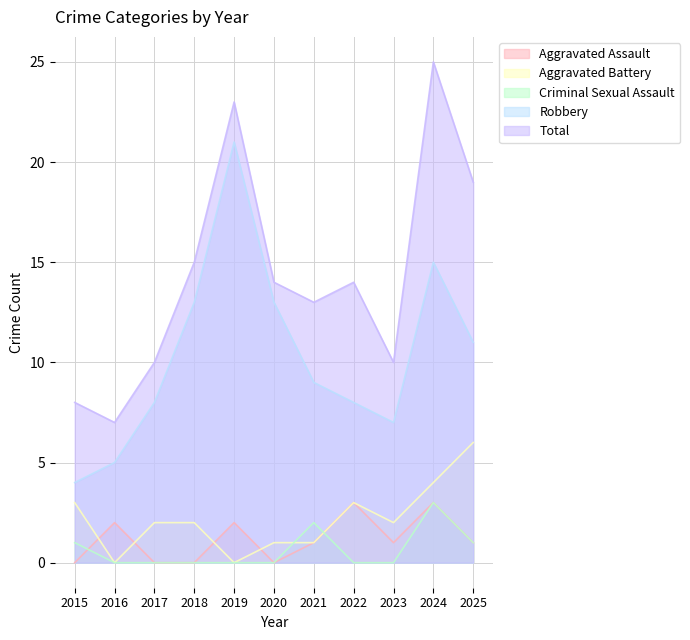

What is the difference between the Robbery values at 2020 and 2015?

9